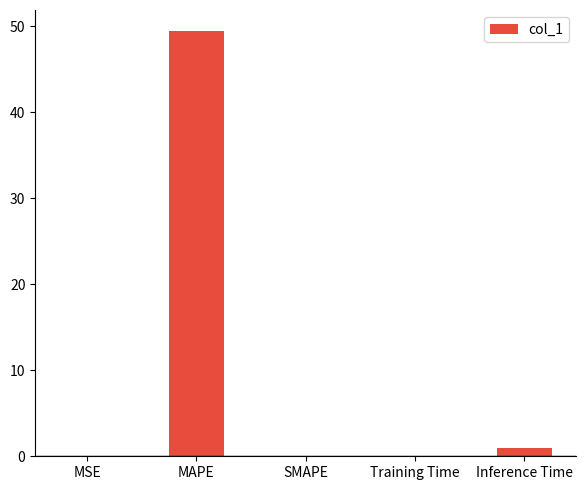

What is the sum of all values?

50.5